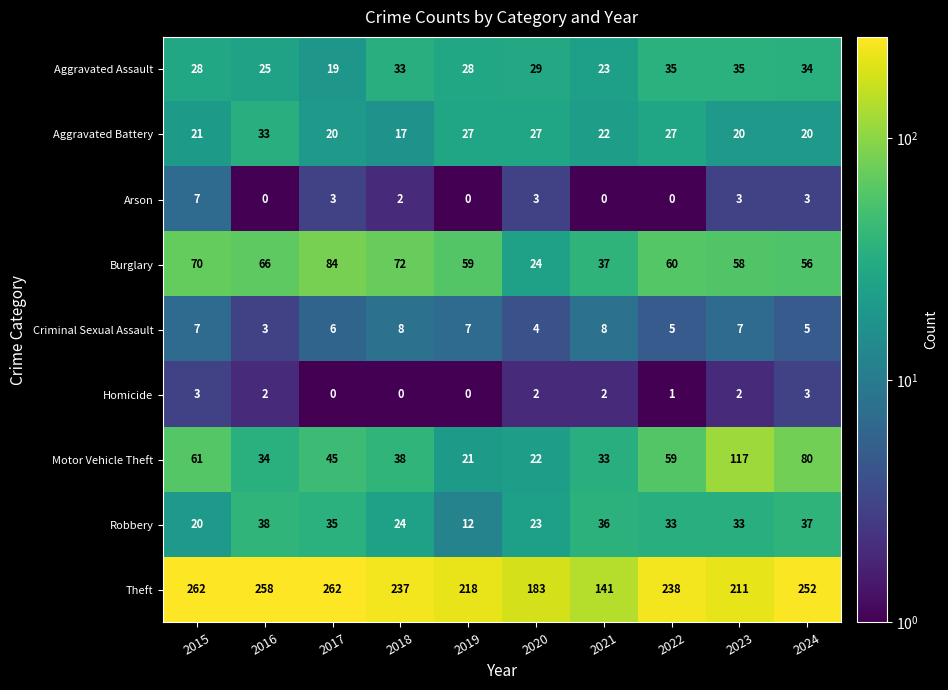

Which series has the widest spread of values?

Theft